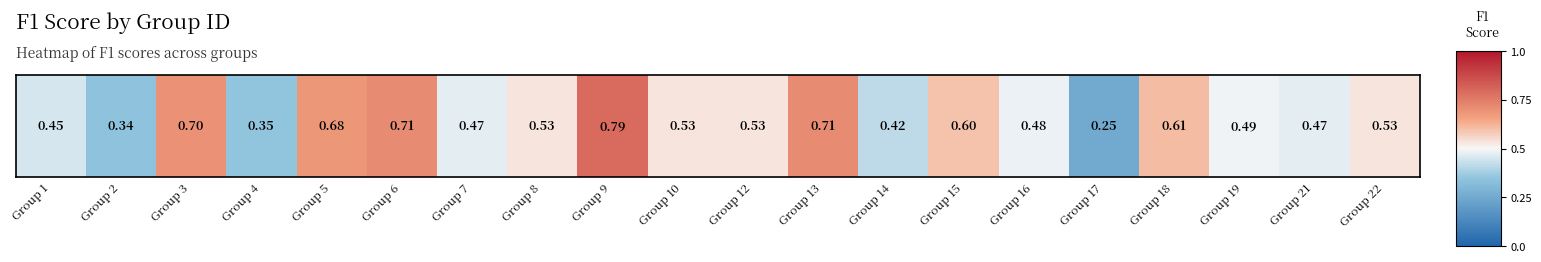

The chart shows a value of 0.5 at Group 19. True or false?

True